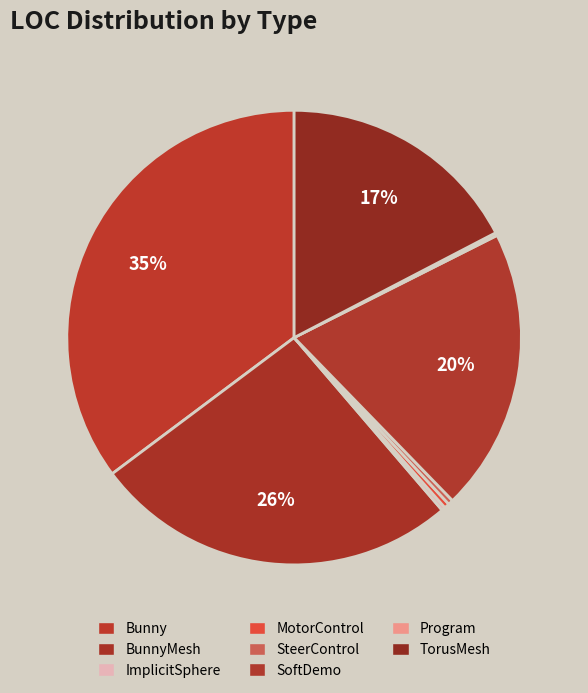

How many segments does this pie chart have?

8